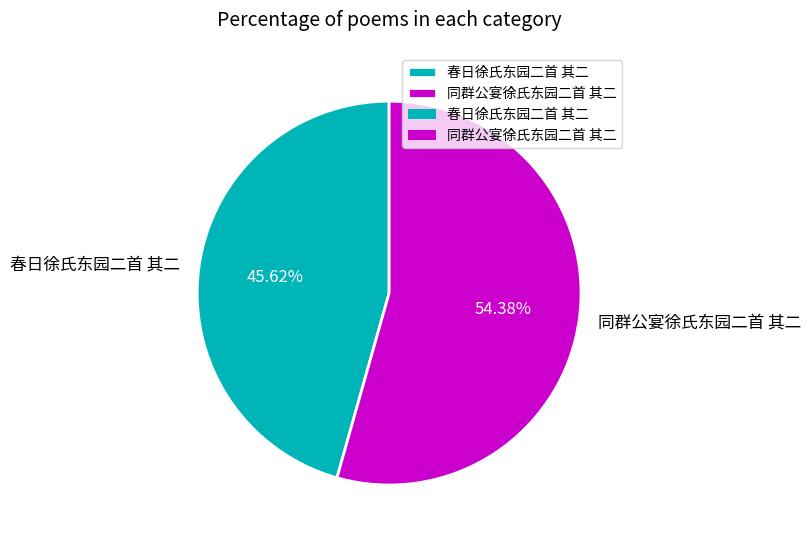

Does 同群公宴徐氏东园二首 其二 represent more than half of the total?

Yes